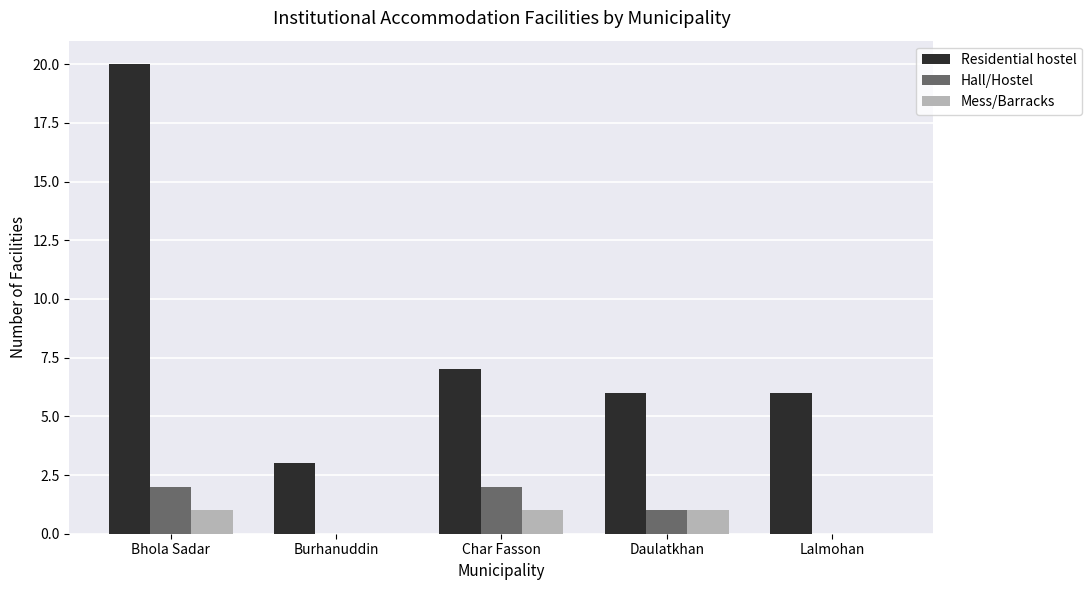

What is the difference between the Mess/Barracks values at Char Fasson and Burhanuddin?

1